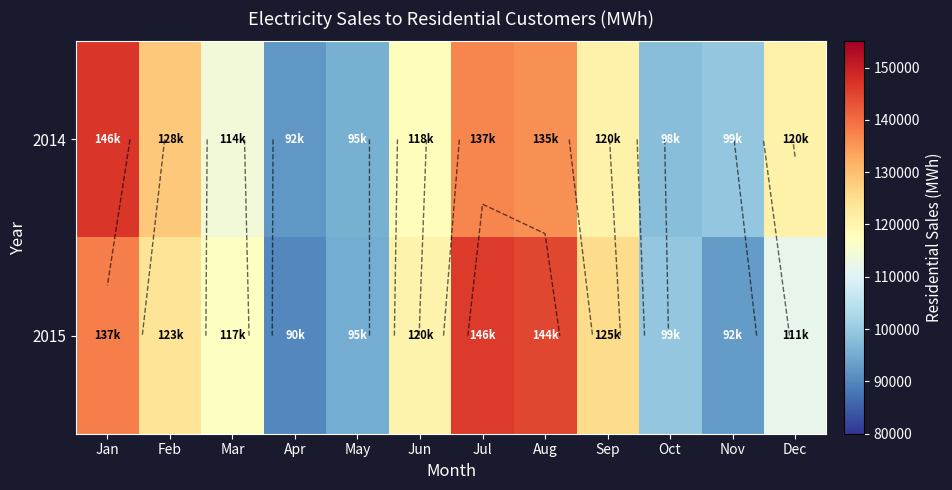

How many data points in 2014 are above 120741?

5